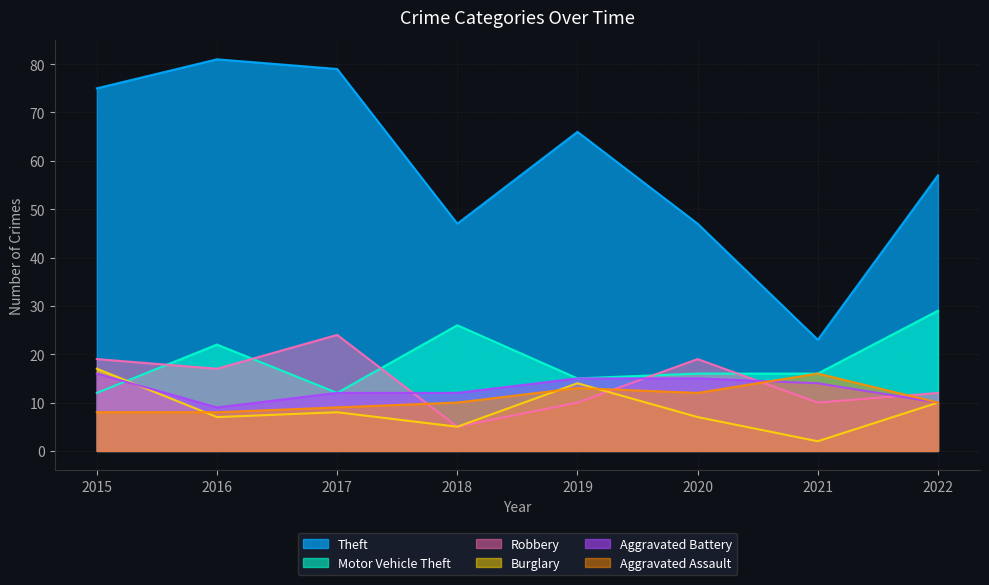

How many series are shown in this chart?

6